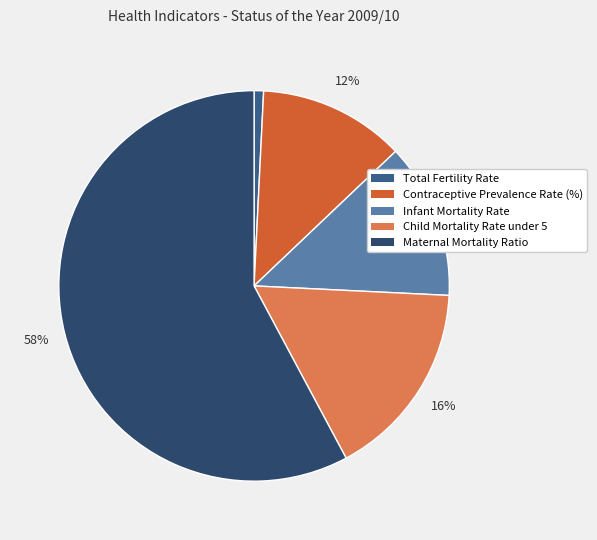

Rank the categories by value from lowest to highest.

Total Fertility Rate, Contraceptive Prevalence Rate (%), Infant Mortality Rate, Child Mortality Rate under 5, Maternal Mortality Ratio